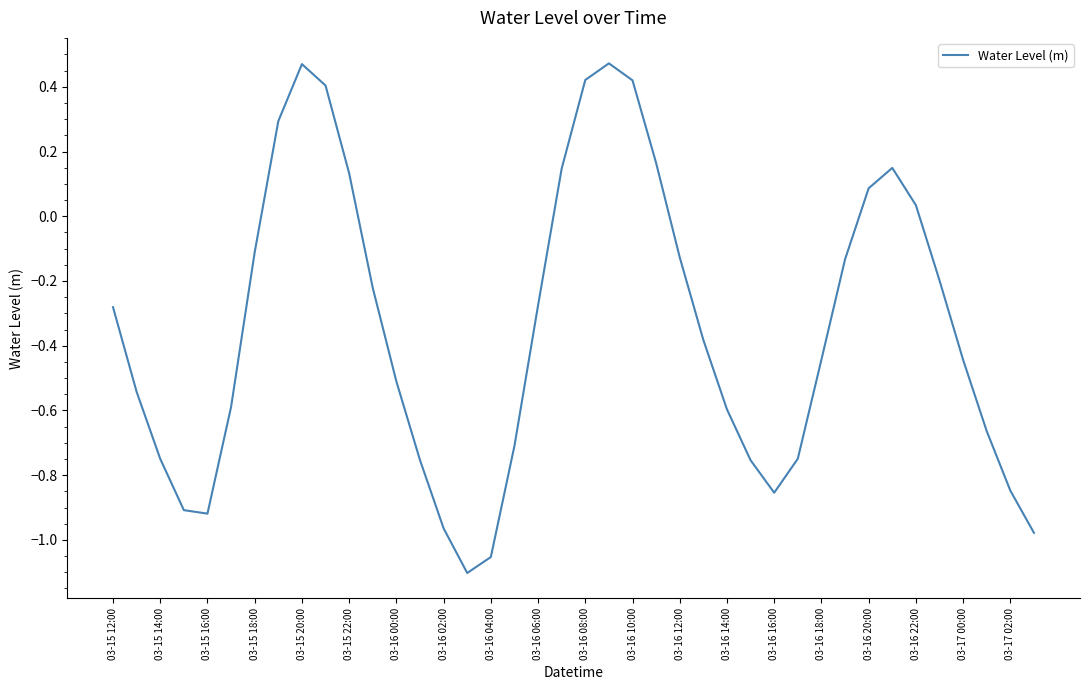

What is the average value?

-0.3